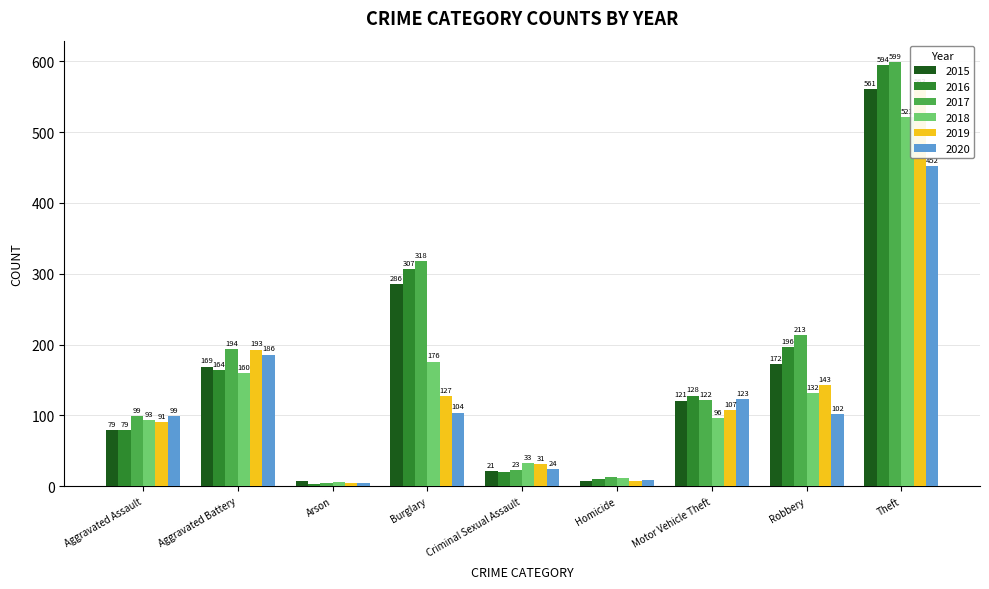

Rank the categories by 2016 value from lowest to highest.

Arson, Homicide, Criminal Sexual Assault, Aggravated Assault, Motor Vehicle Theft, Aggravated Battery, Robbery, Burglary, Theft